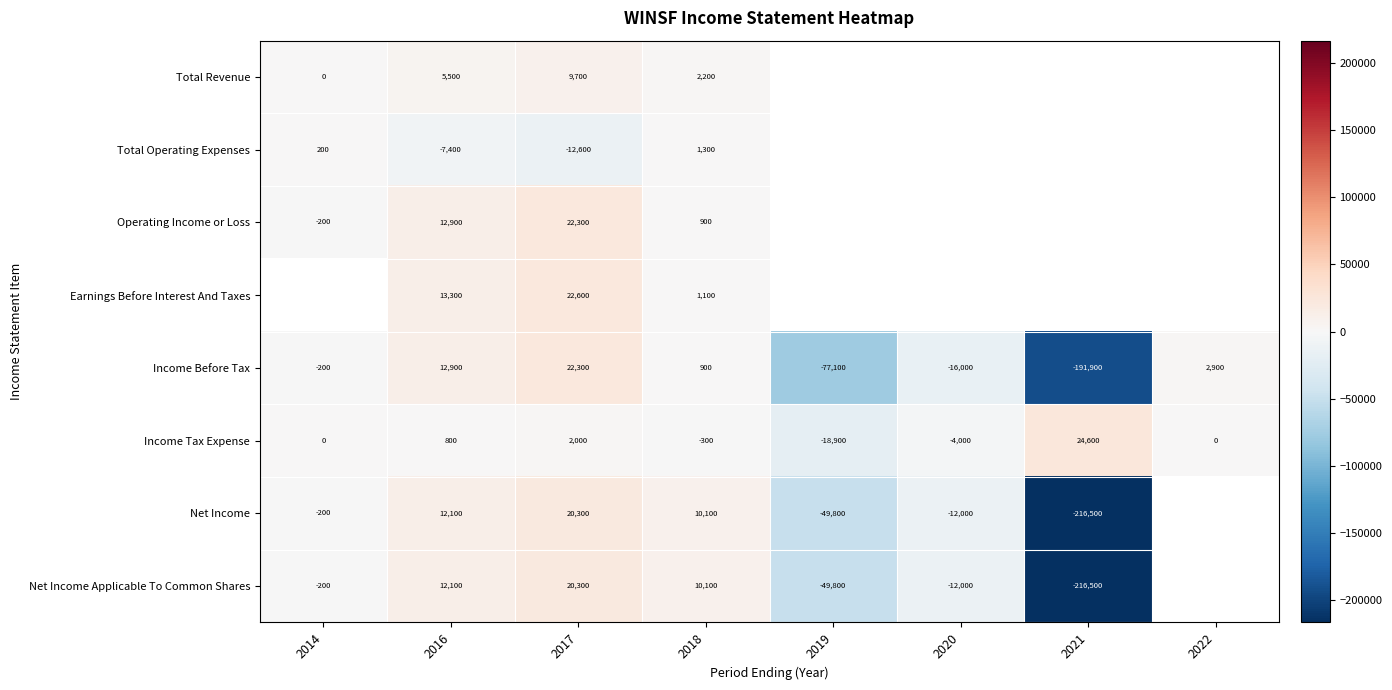

Rank the categories by Income Before Tax value from highest to lowest.

2017, 2016, 2022, 2018, 2014, 2020, 2019, 2021